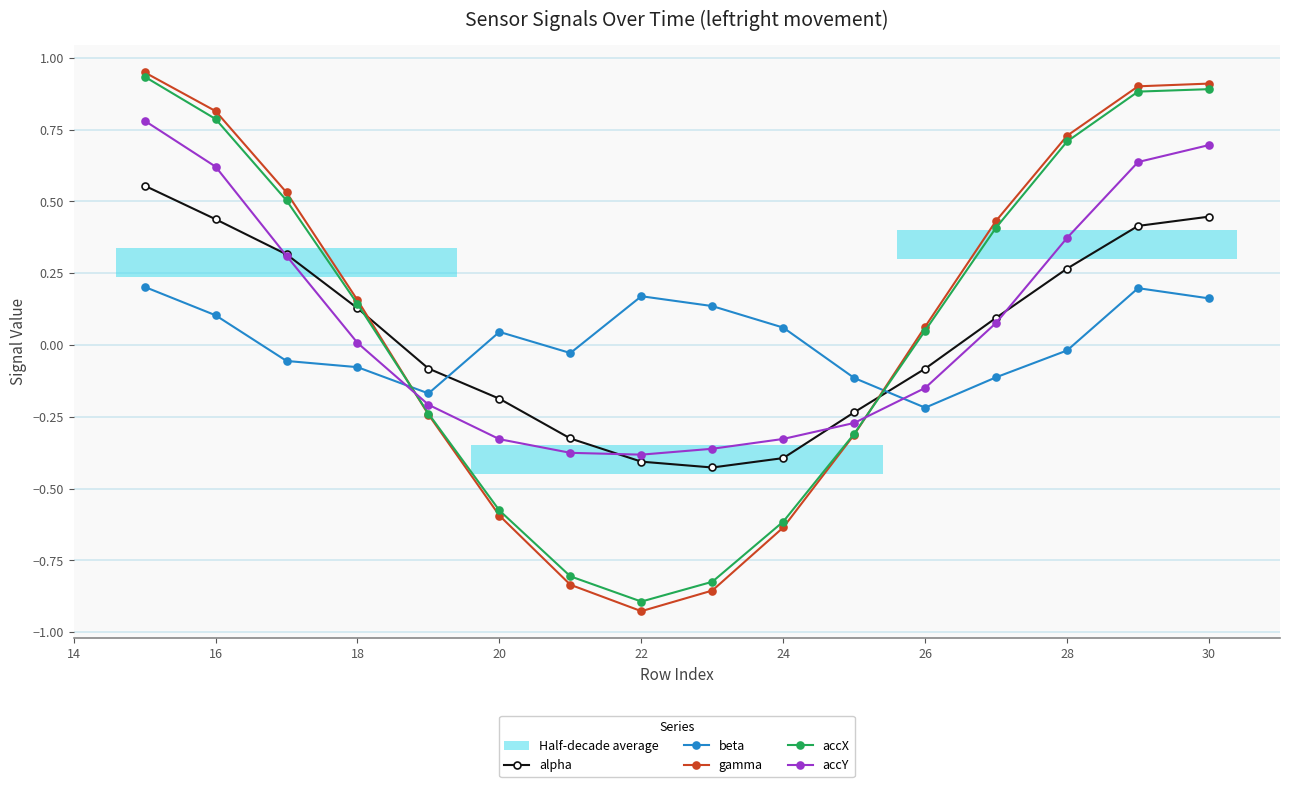

After their last crossing, which series has the higher values: alpha or accY?

accY